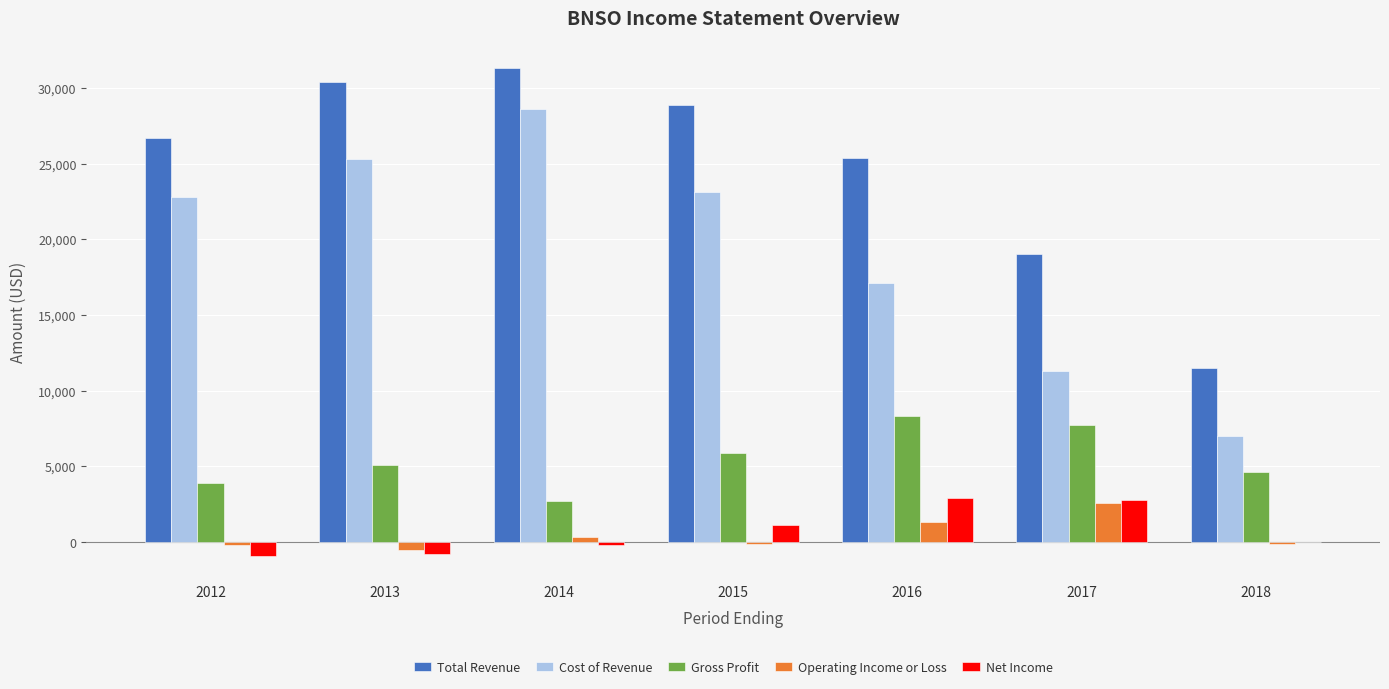

What is the sum of the Cost of Revenue values at 2015 and 2017?

34400